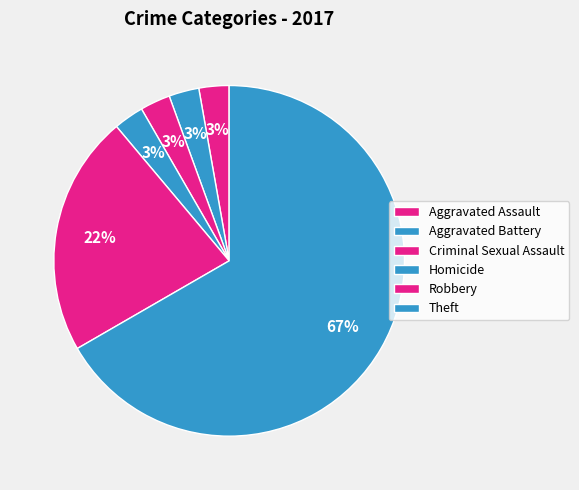

How many segments does this pie chart have?

6